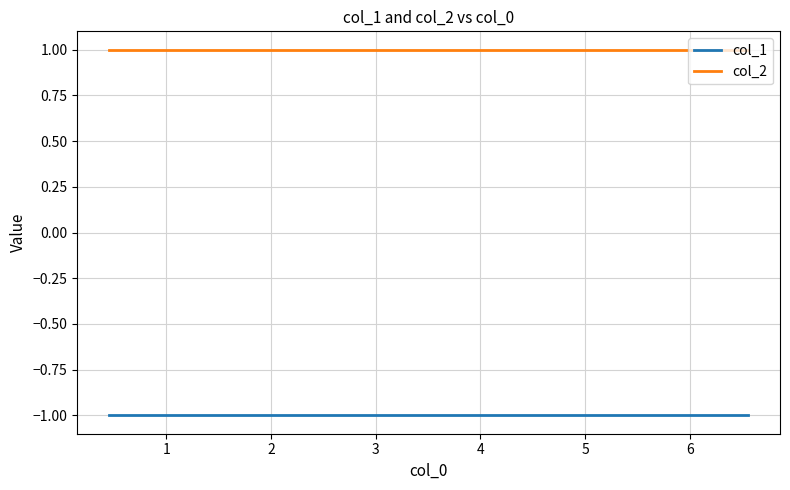

Is the value of col_2 at 4 greater than the value of col_1 at 0?

Yes